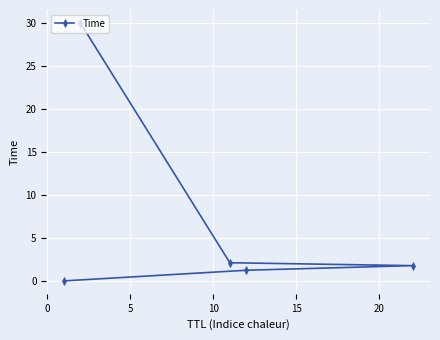

What is the difference between the maximum and second lowest values?

28.8